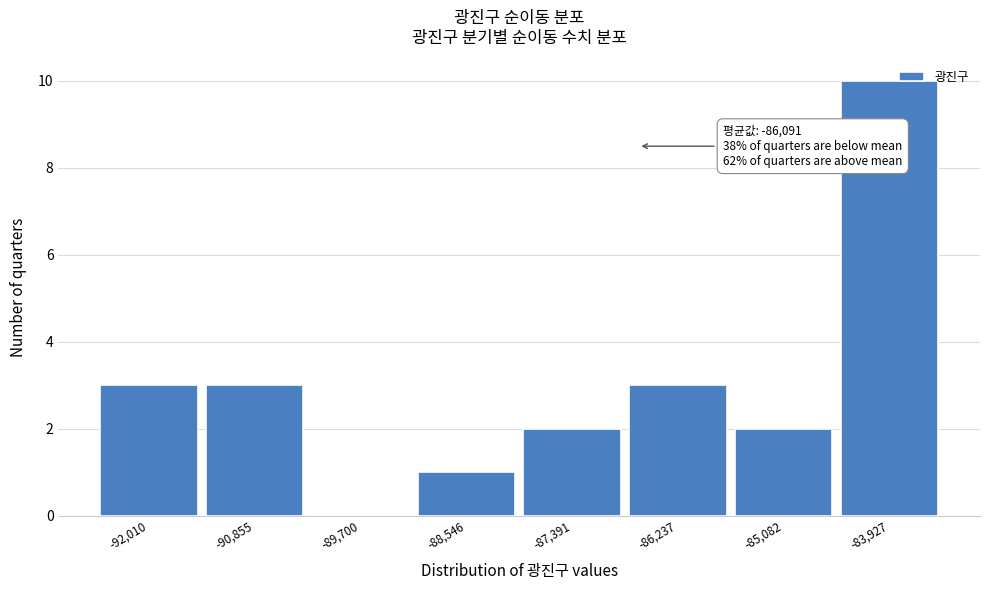

Reading left to right, extract all data points from this chart.

-92,010=3	-90,855=3	-89,700=0	-88,546=1	-87,391=2	-86,237=3	-85,082=2	-83,927=10